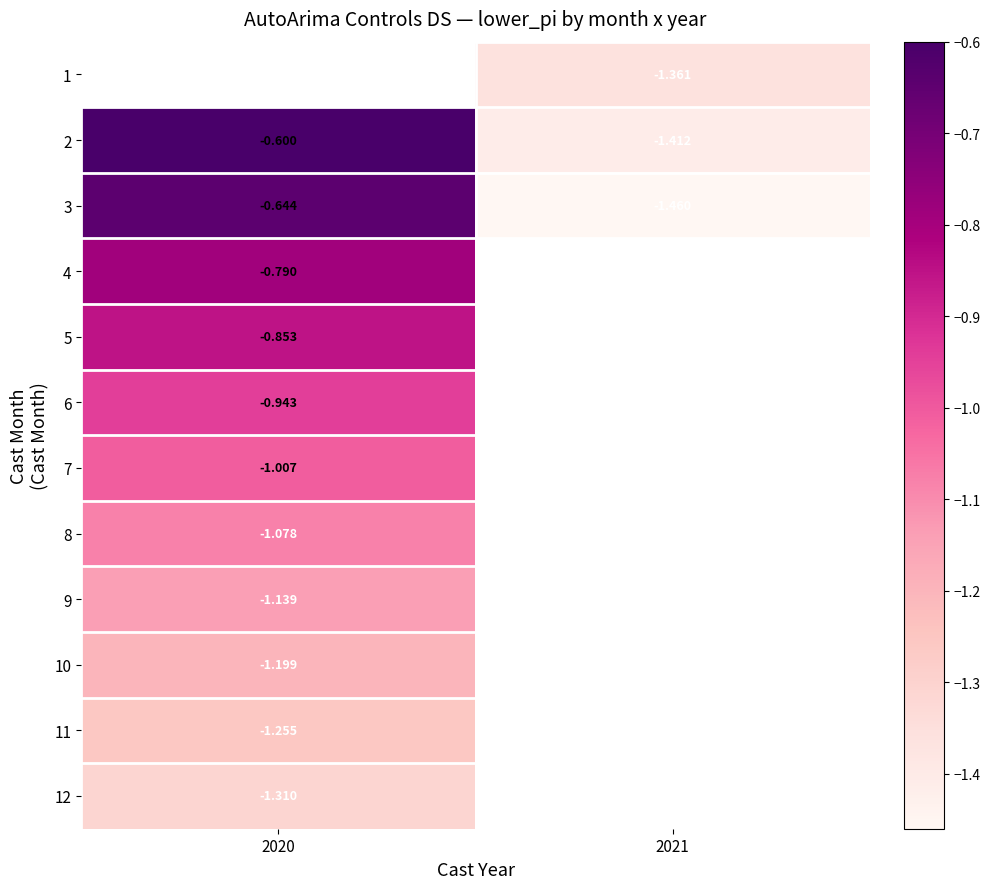

Where is row_4 nearest to the value 0?

2020